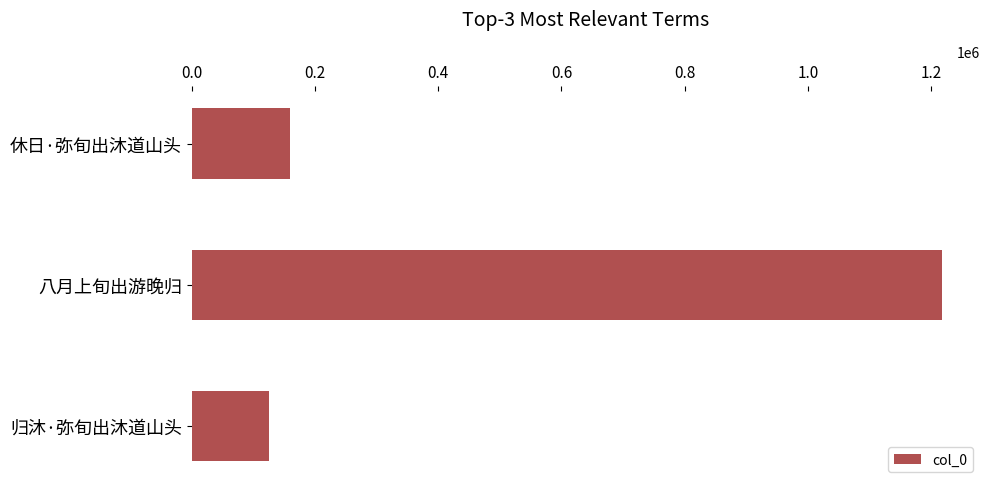

Reading top to bottom, list all the values displayed in this chart.

159628	1218460	124827